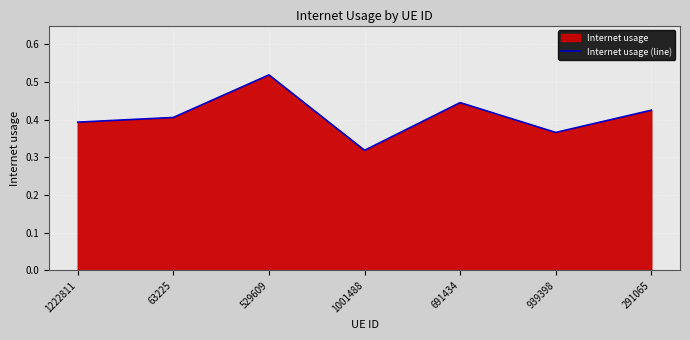

What is the greatest value displayed?

0.5